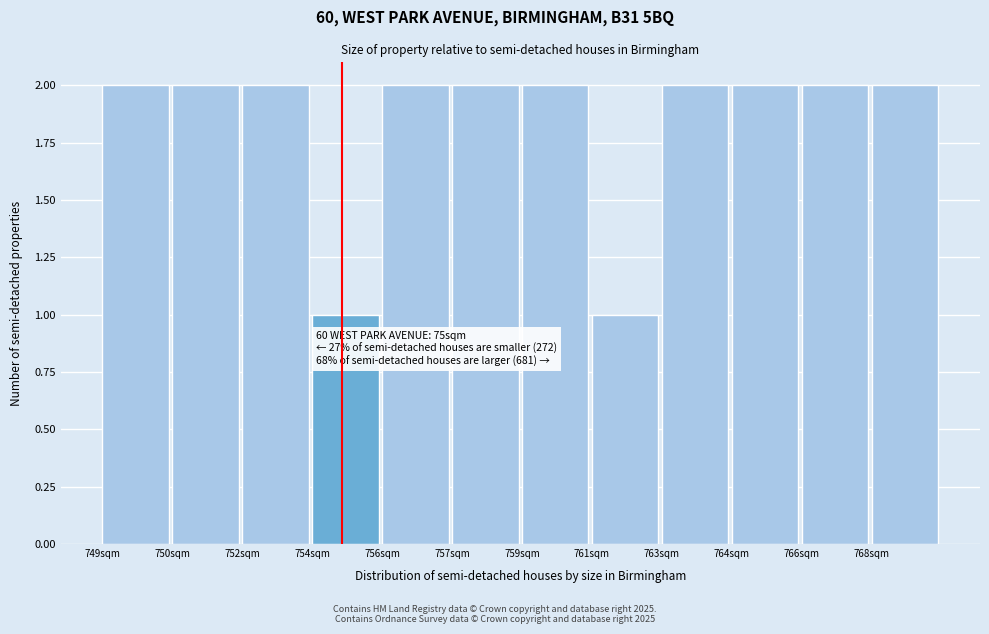

Reading left to right, transcribe all the data shown in this chart.

749sqm=2	750sqm=2	752sqm=2	754sqm=1	756sqm=2	757sqm=2	759sqm=2	761sqm=1	763sqm=2	764sqm=2	766sqm=2	768sqm=2